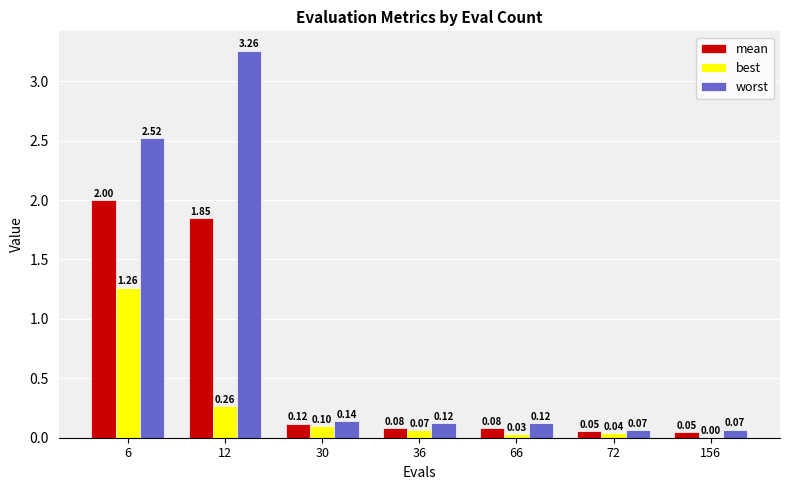

At which category is the sum across all series the highest?

6